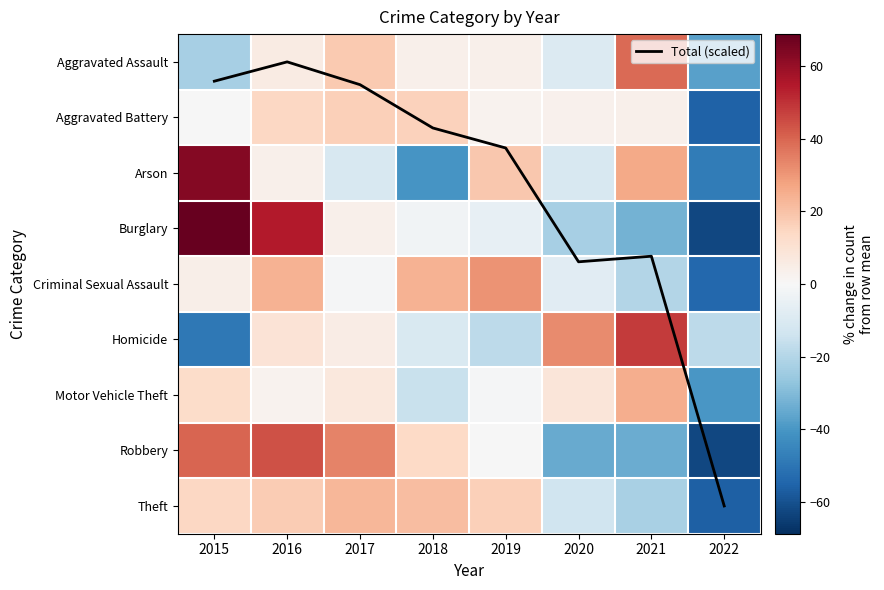

Which series changed the most between 2015 and 2021?

Burglary